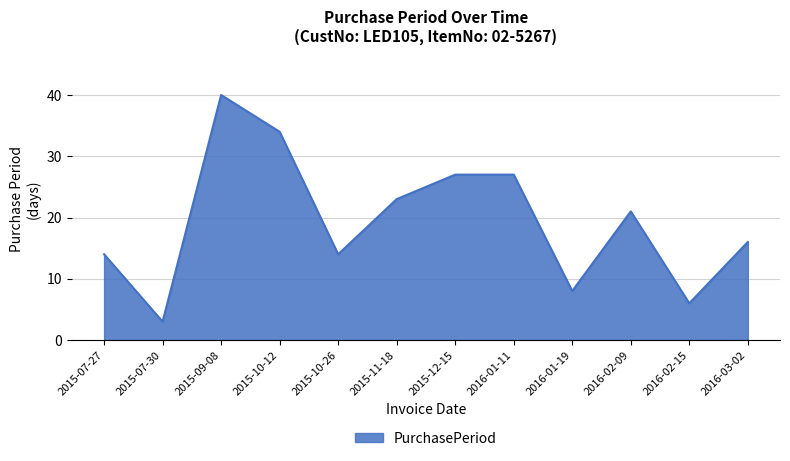

What is the sum of the values at 2015-09-08 and 2016-02-15?

46